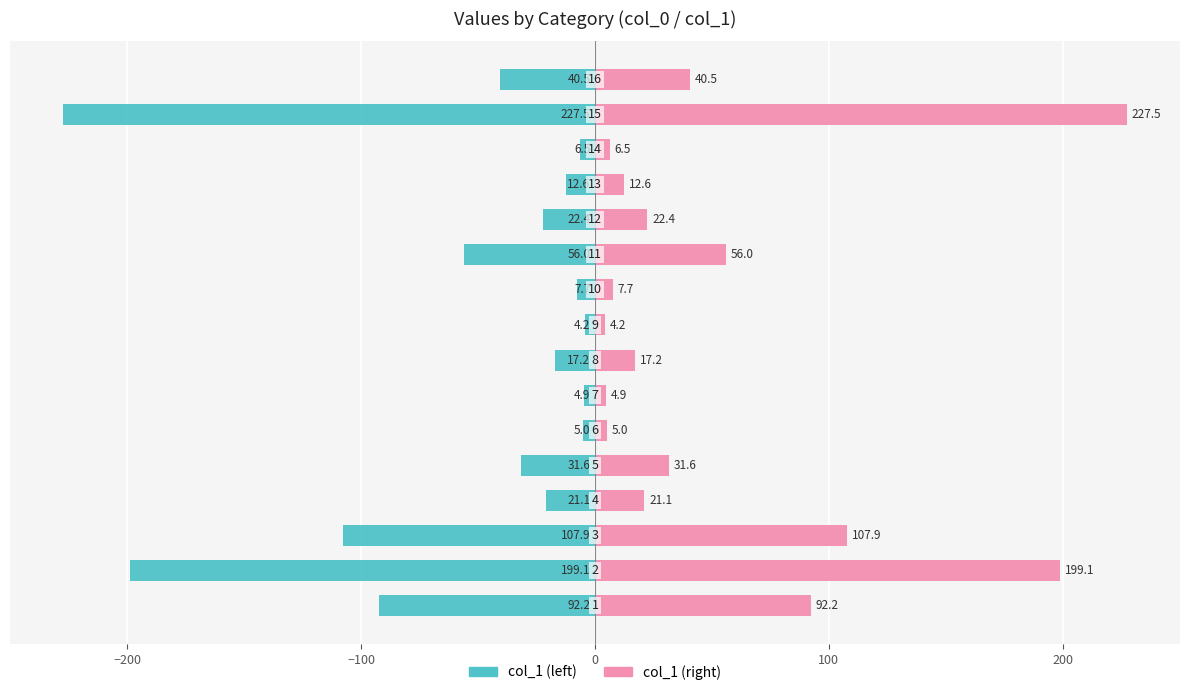

Rank the series by their average value, from highest to lowest.

col_1 (right), col_1 (left)